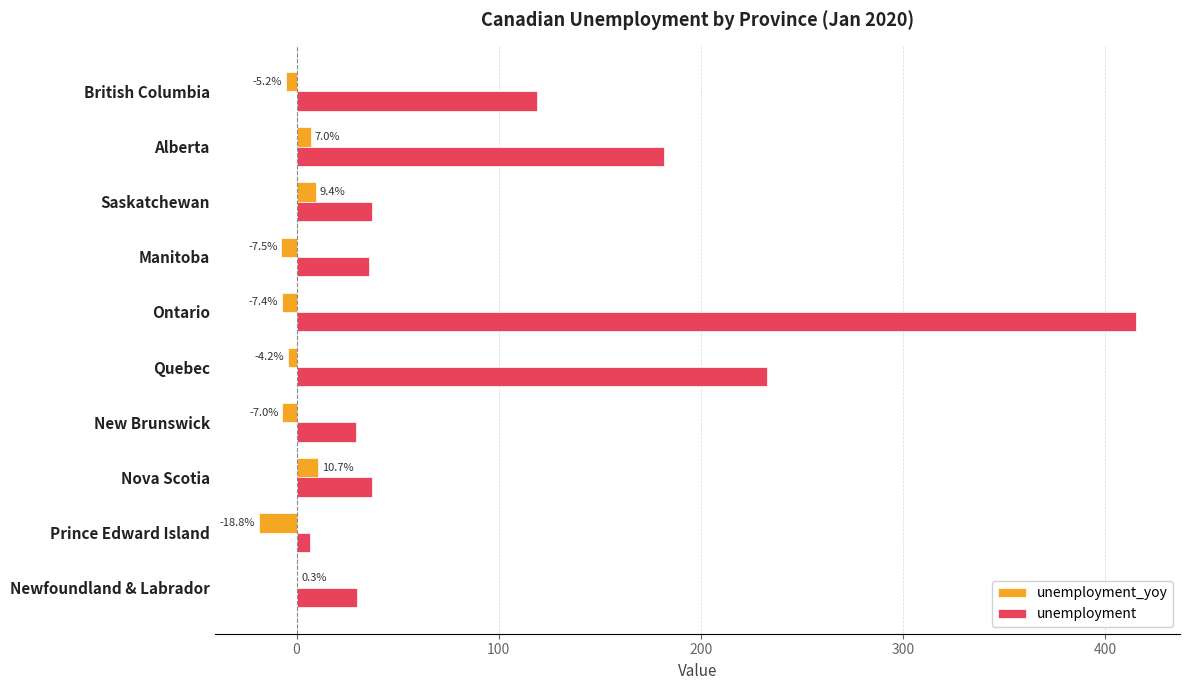

At which category is the sum across all series the highest?

Ontario